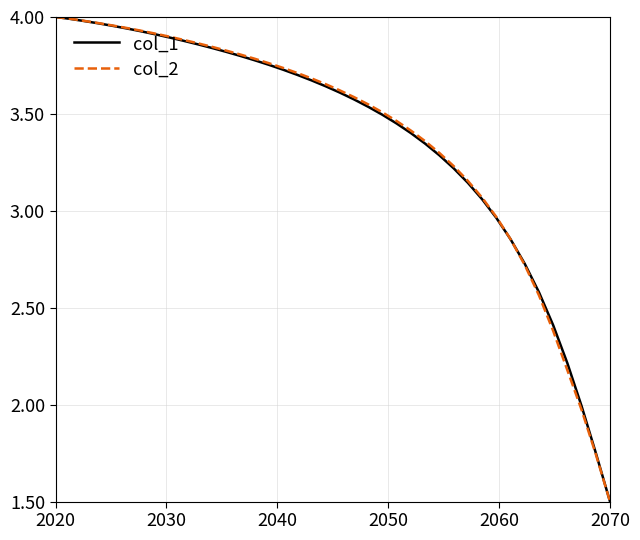

What is the minimum value for col_1?

1.5